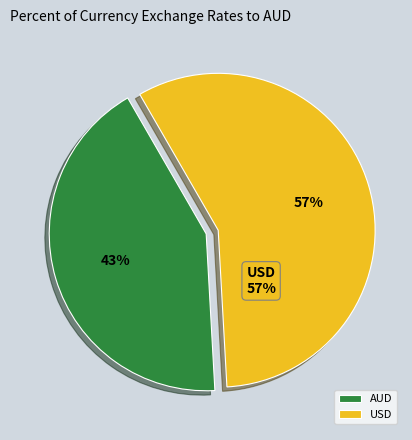

What is the largest slice in the pie chart?

USD